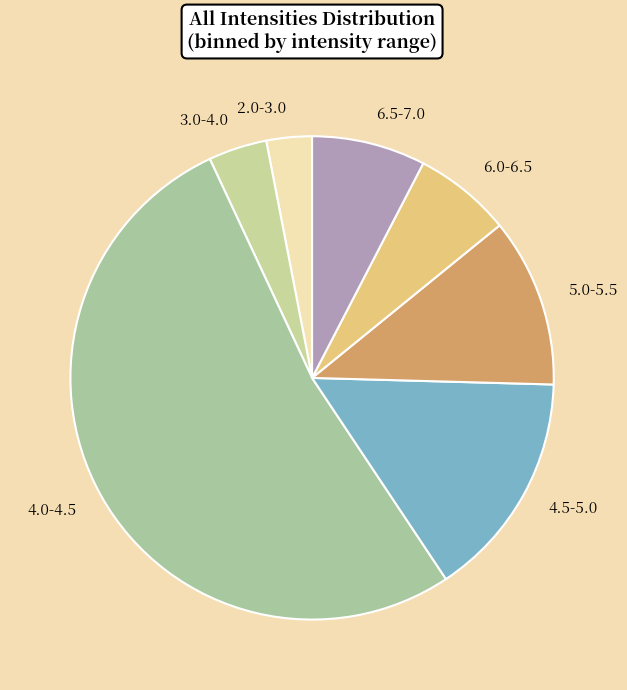

True or false: 4.5-5.0 accounts for 15% of the total.

True